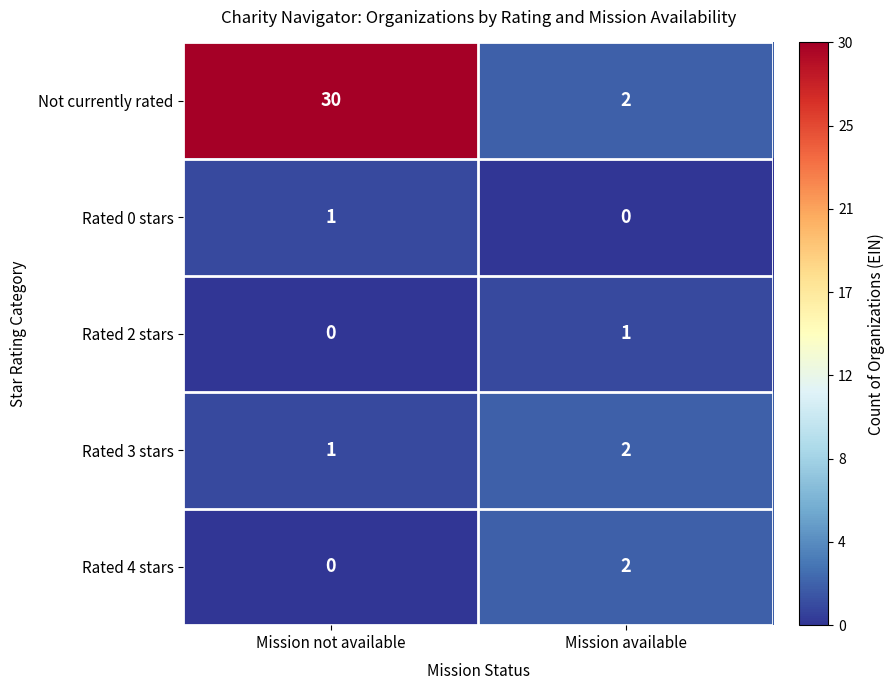

Where is Rated 2 stars nearest to the value 0?

Mission not available